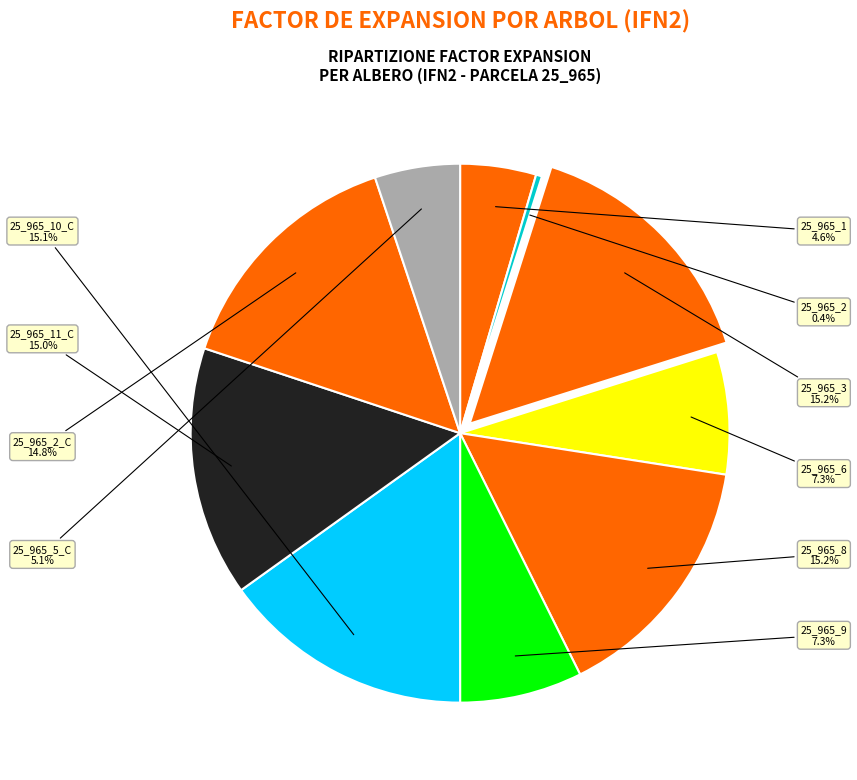

How many slices are in this pie chart?

10